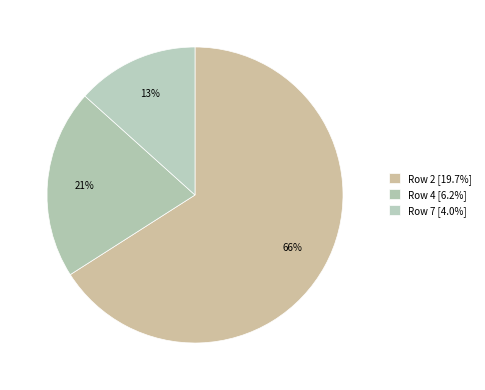

How many segments does this pie chart have?

3